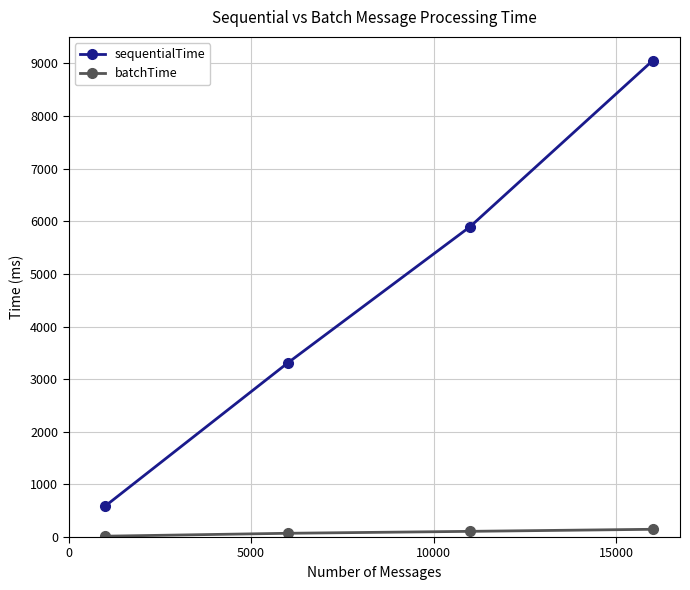

List the series in order of their peak value, lowest first.

batchTime, sequentialTime